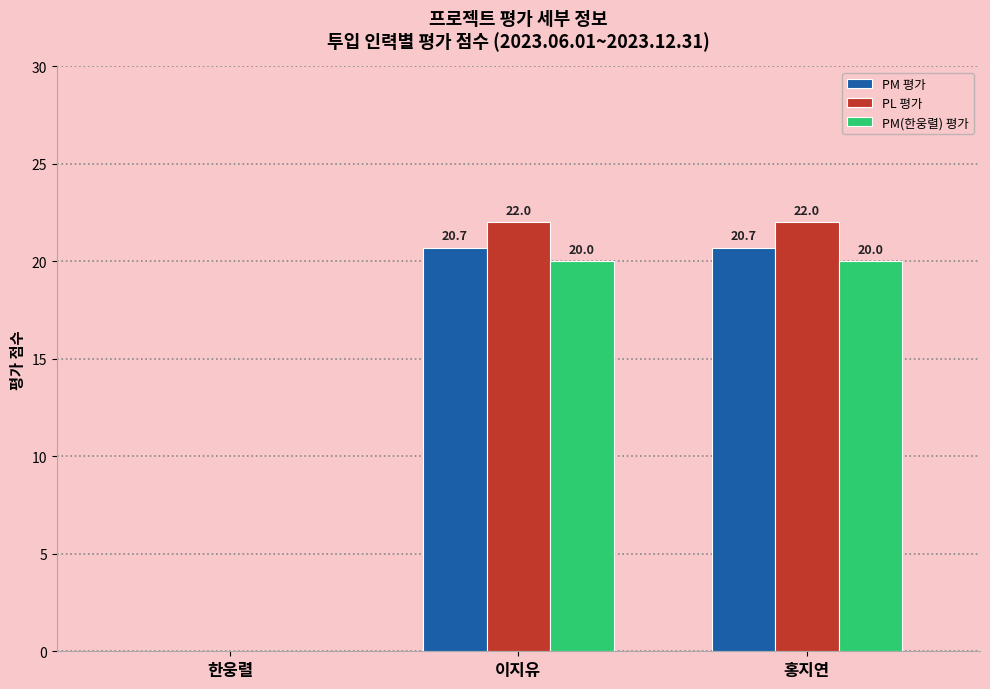

What value does the PL 평가 series have at 이지유?

22.0